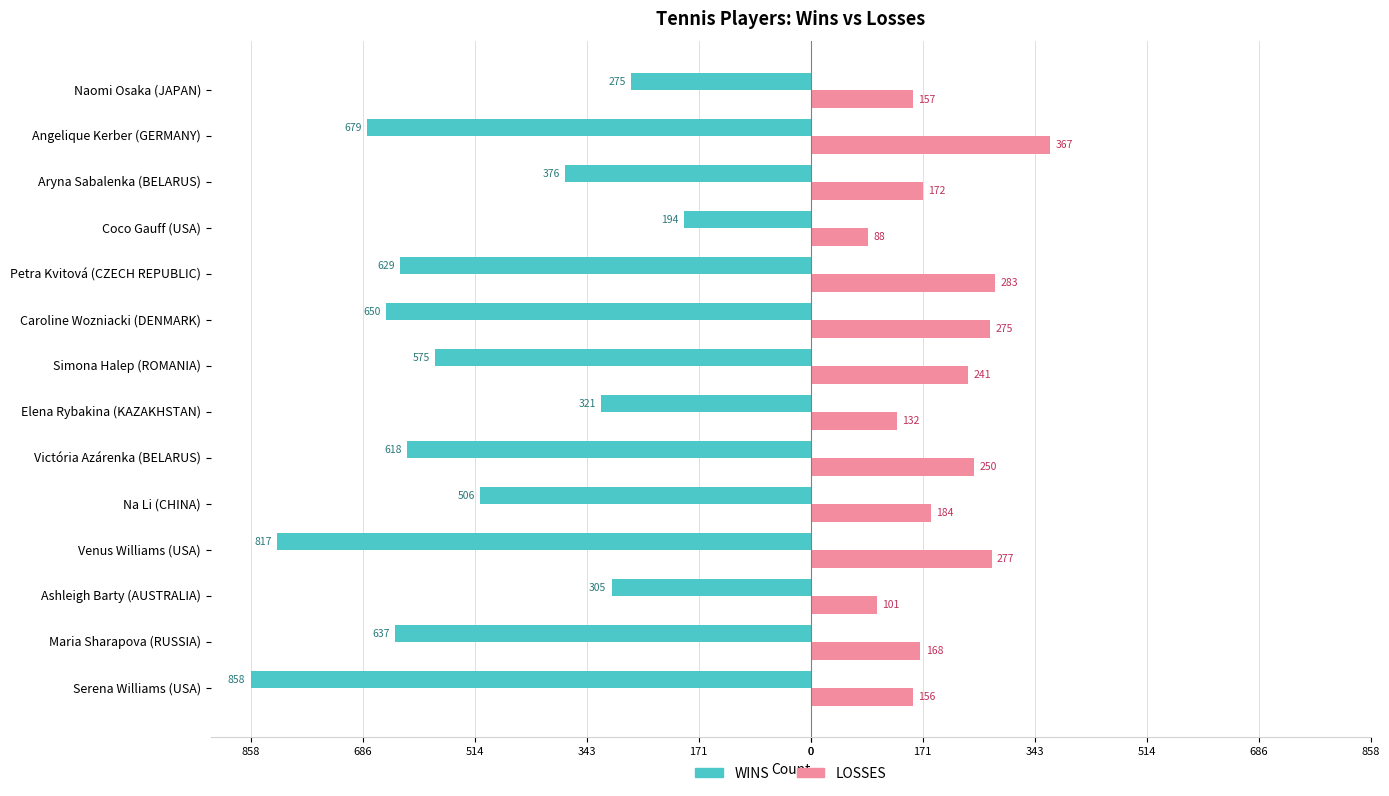

What is the average value of the WINS series?

-531